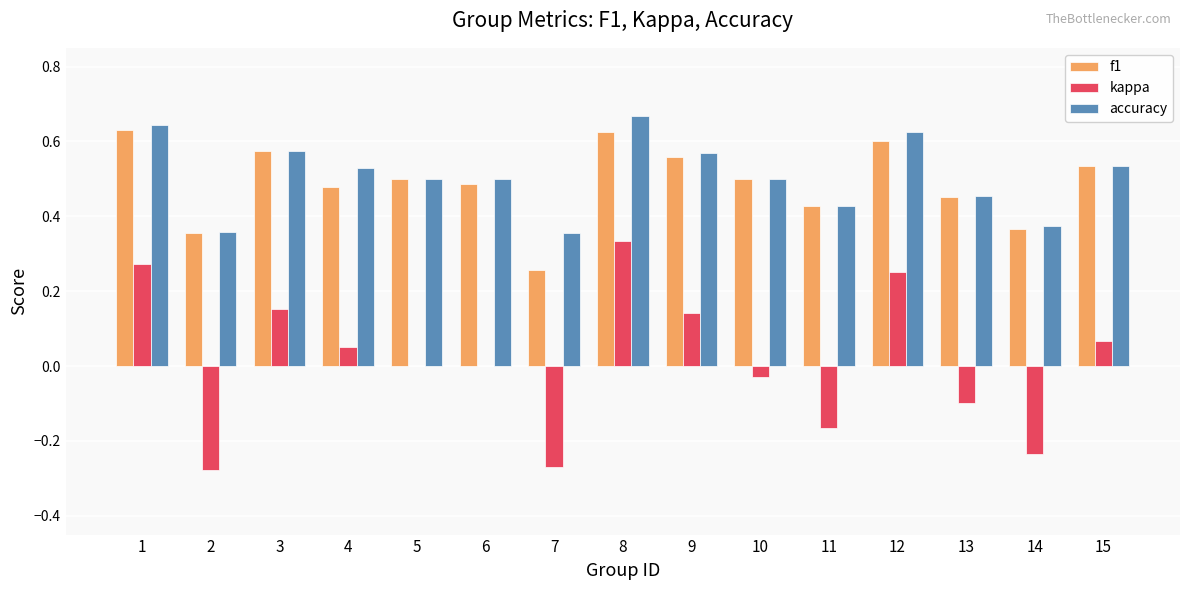

What is the sum of the accuracy values at 2 and 15?

0.9